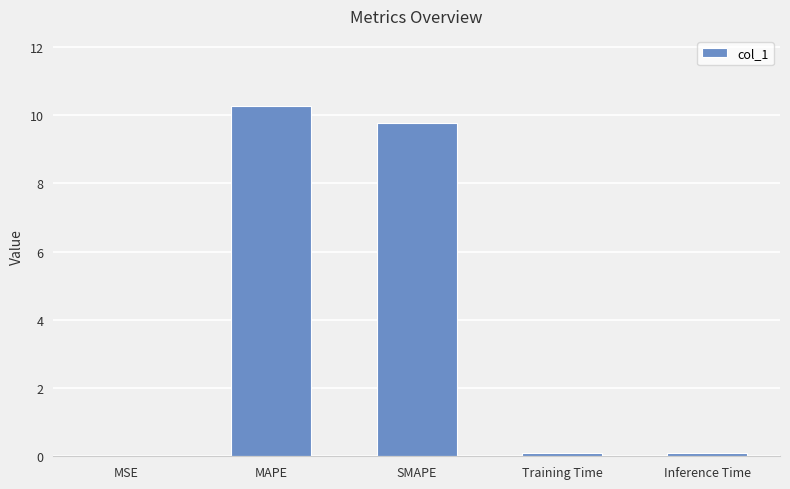

True or false: the data shows 10.3 at MAPE.

True